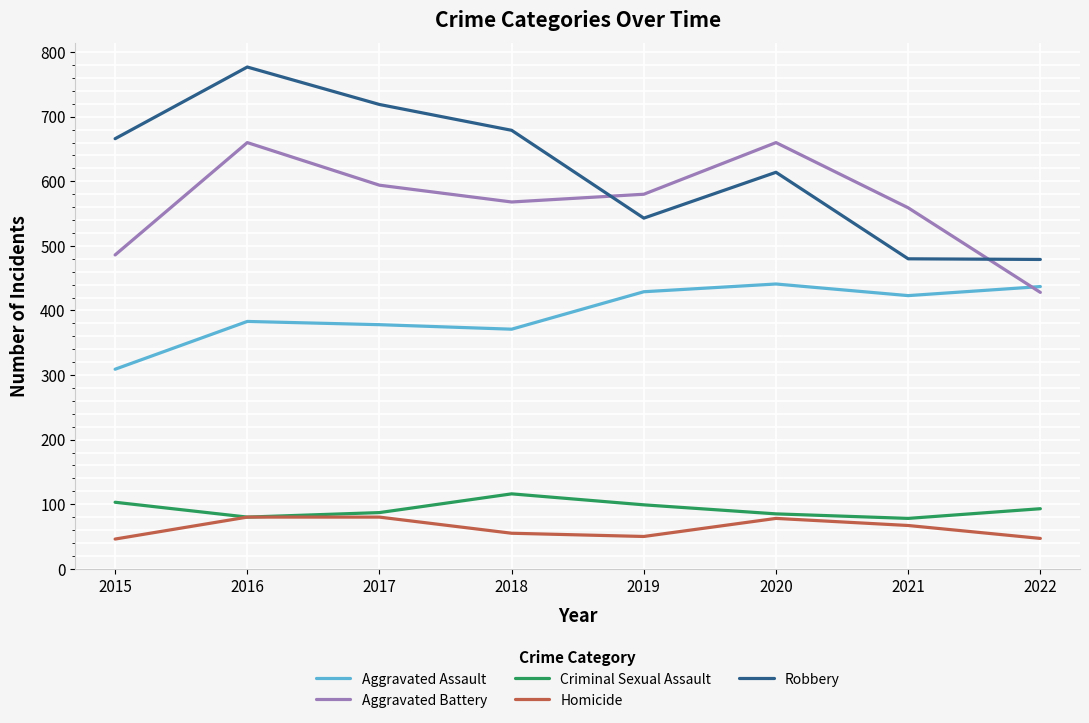

List the series in order of their peak value, lowest first.

Homicide, Criminal Sexual Assault, Aggravated Assault, Aggravated Battery, Robbery